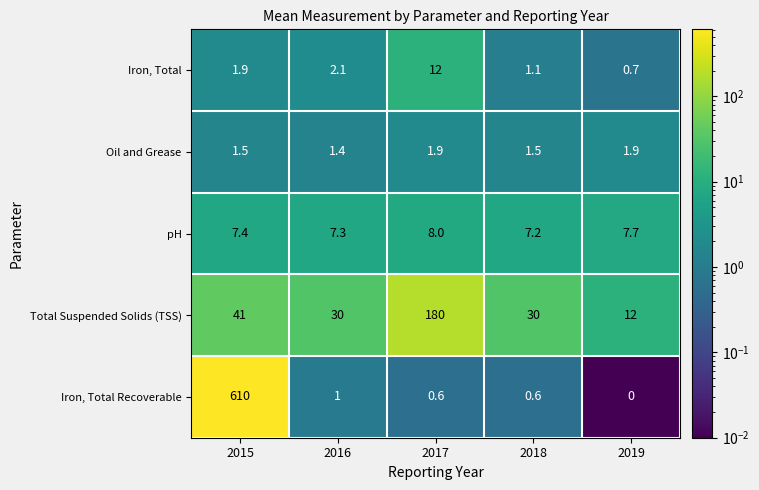

Which series has the largest total across all categories?

Iron, Total Recoverable